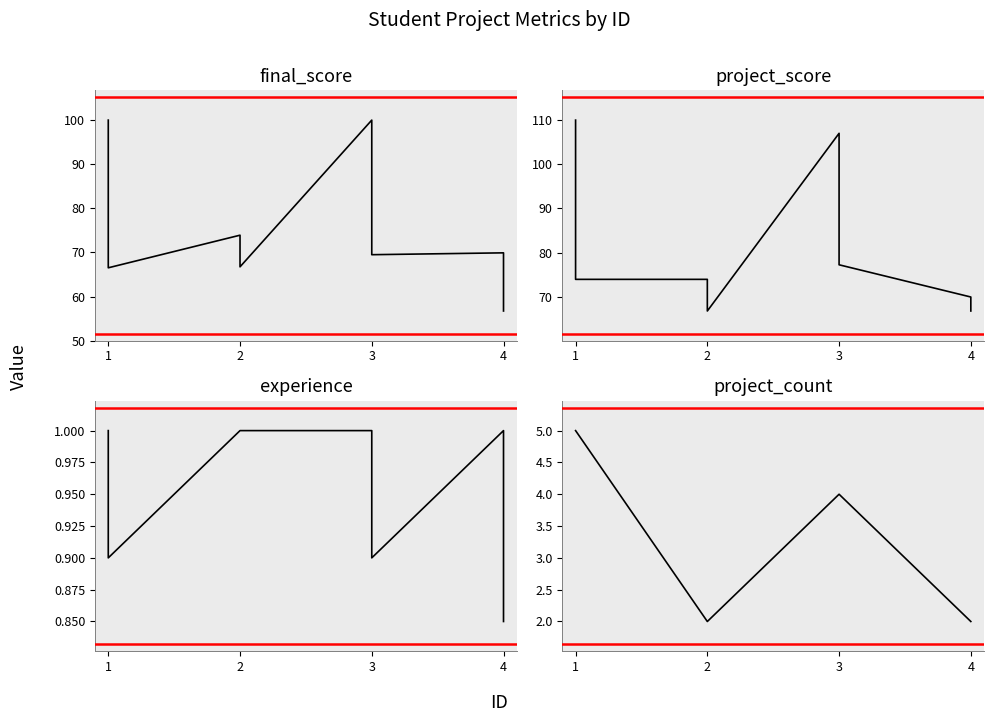

How many lines are shown in the chart?

4